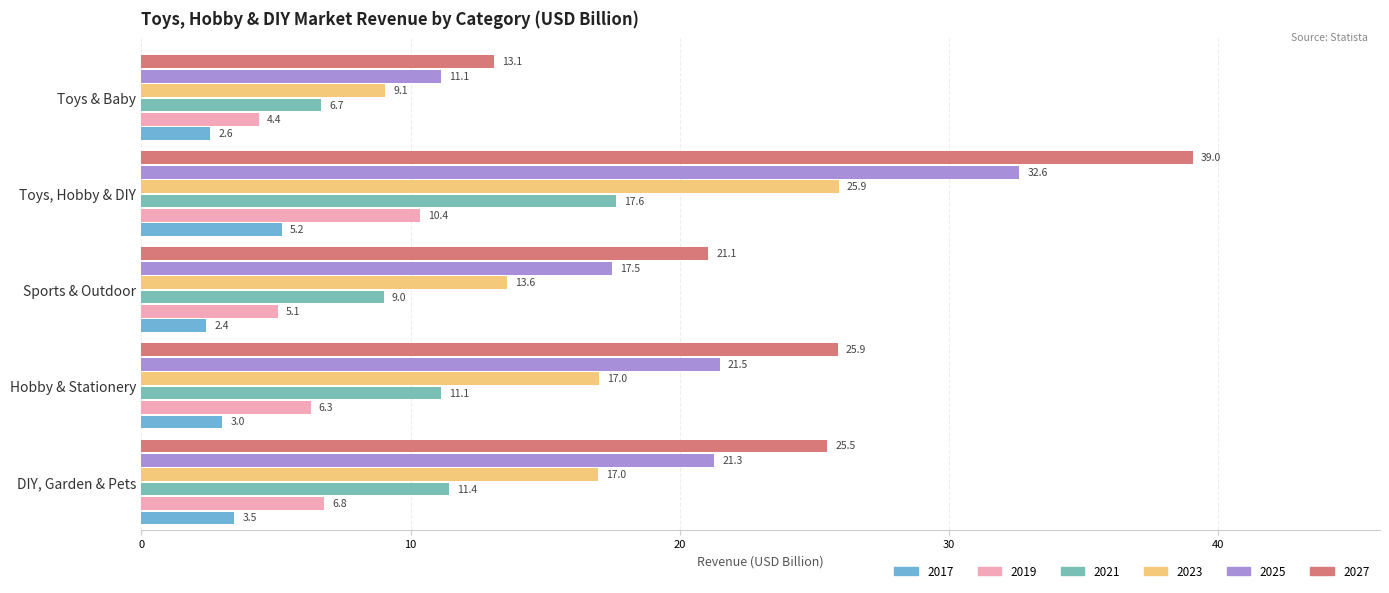

How many data points in 2017 are above 3?

3